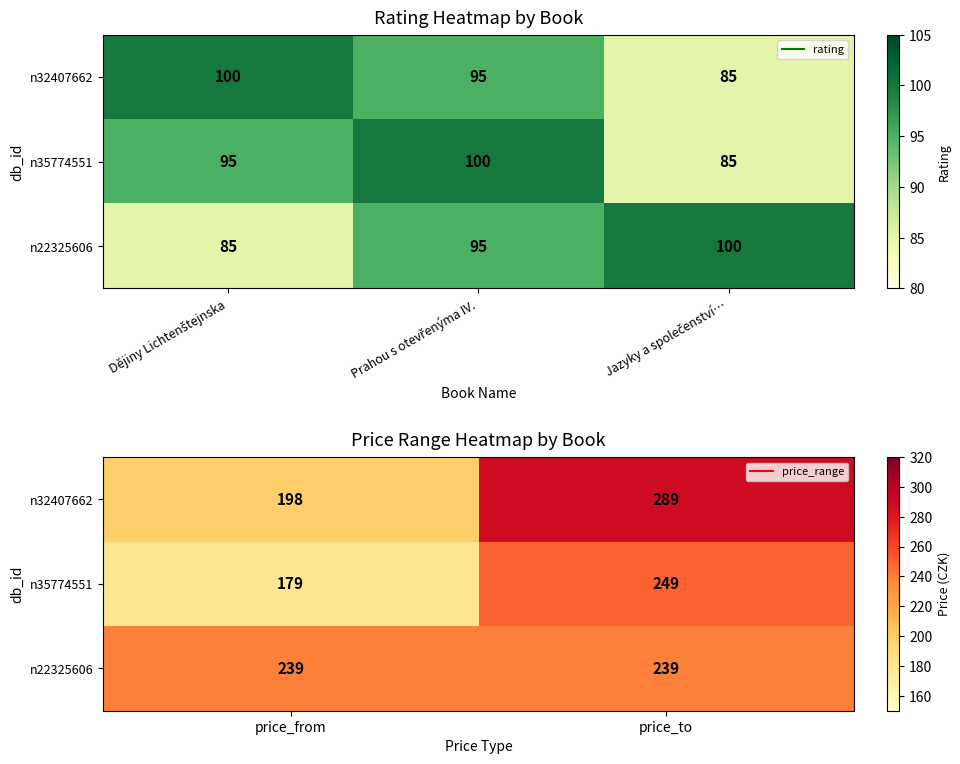

List the series in order of their overall mean, lowest first.

n35774551, n22325606, n32407662